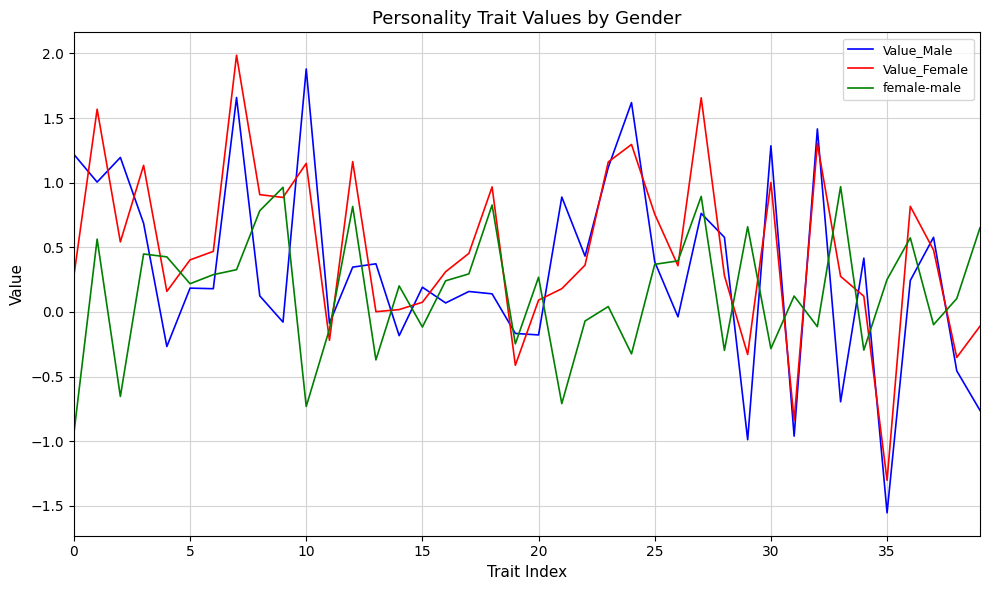

After their last crossing, which series has the higher values: Value_Female or Value_Male?

Value_Female